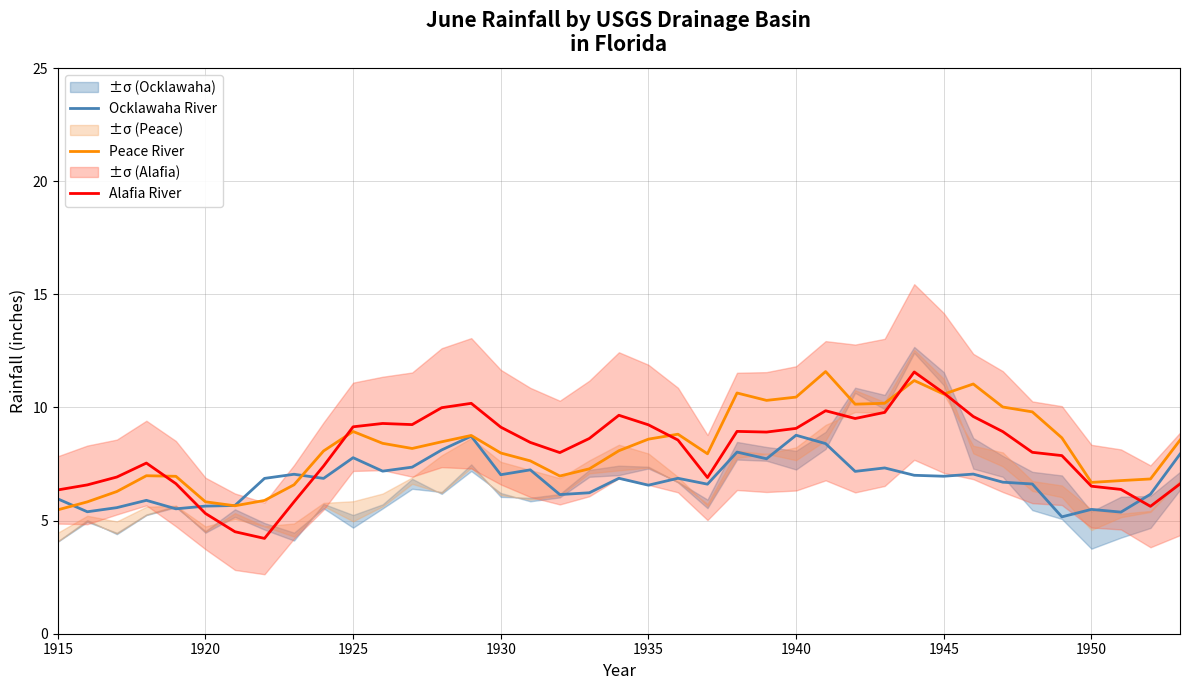

The Peace River series shows 2.6 at 1915. True or false?

False